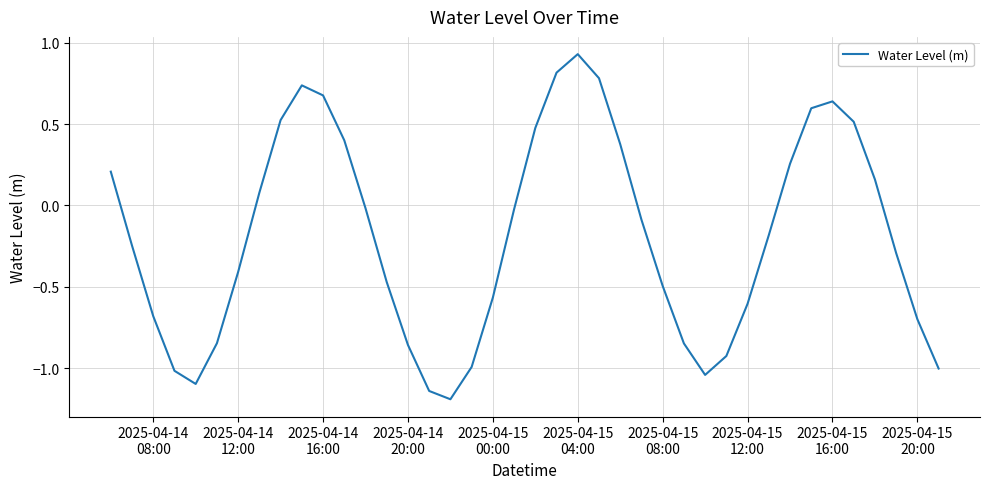

What is the smallest value displayed?

-1.2